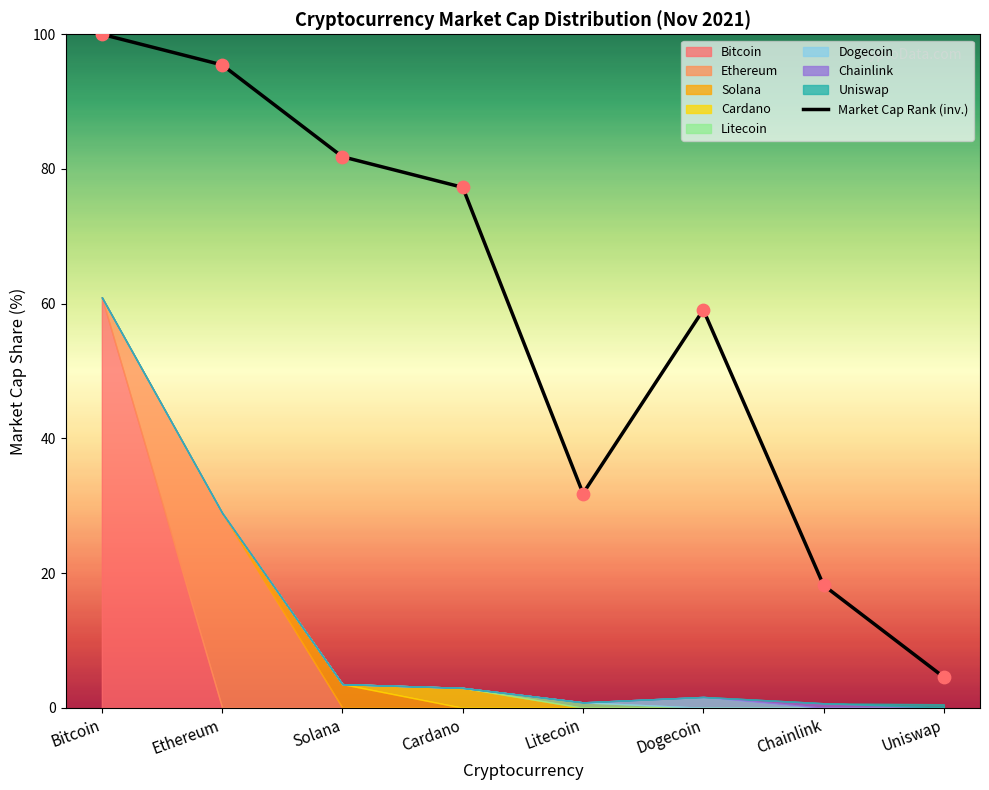

Between Chainlink and Bitcoin, which is larger?

Bitcoin